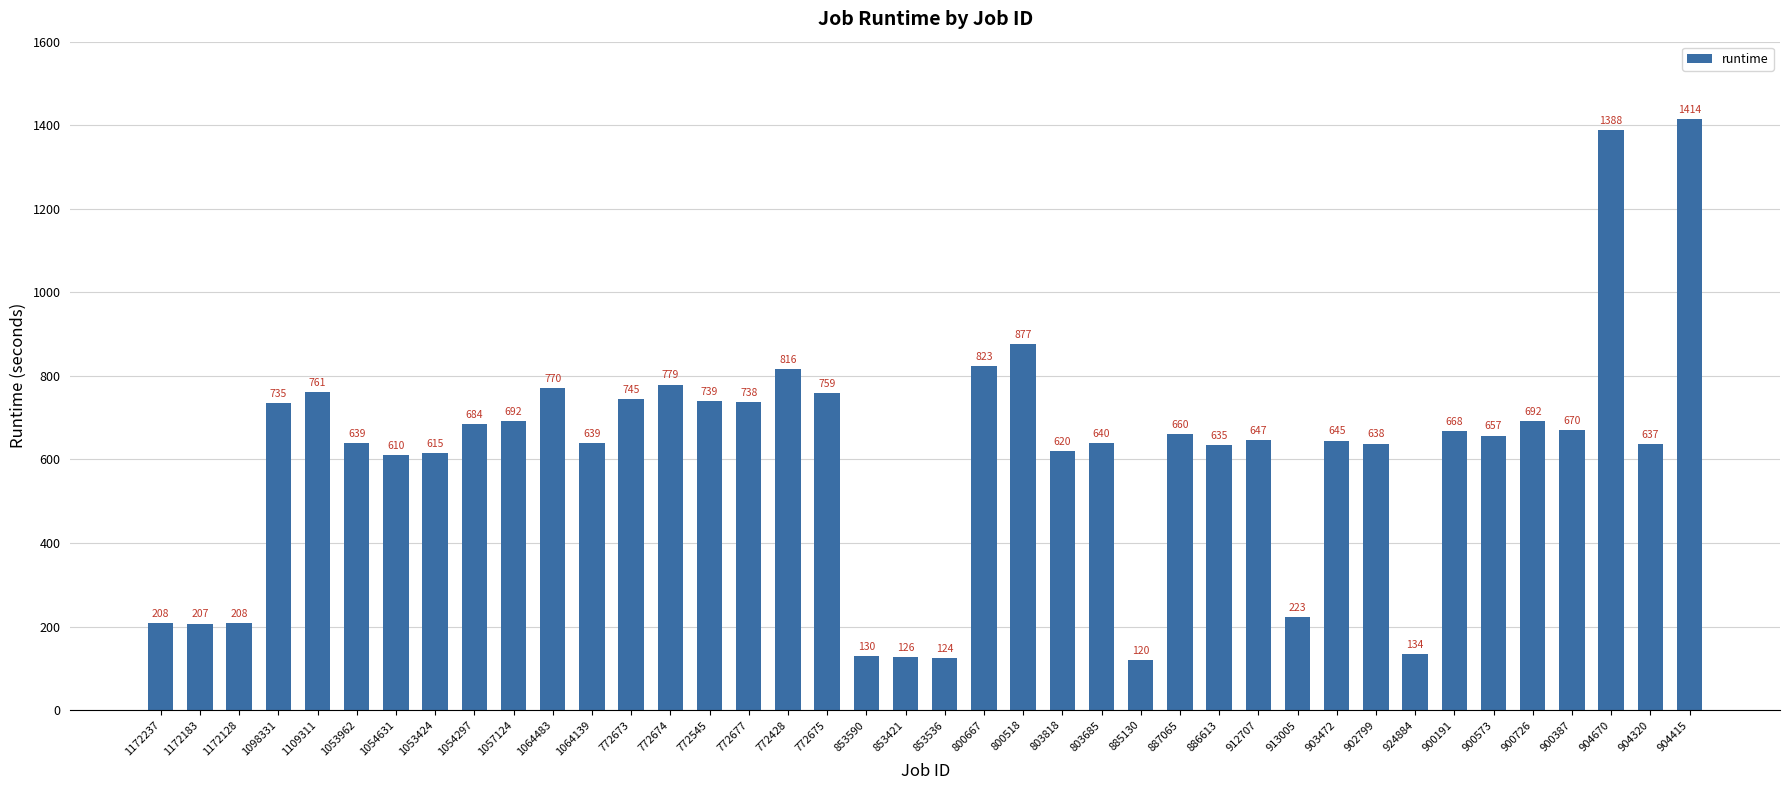

Between 904415 and 800667, which is larger?

904415